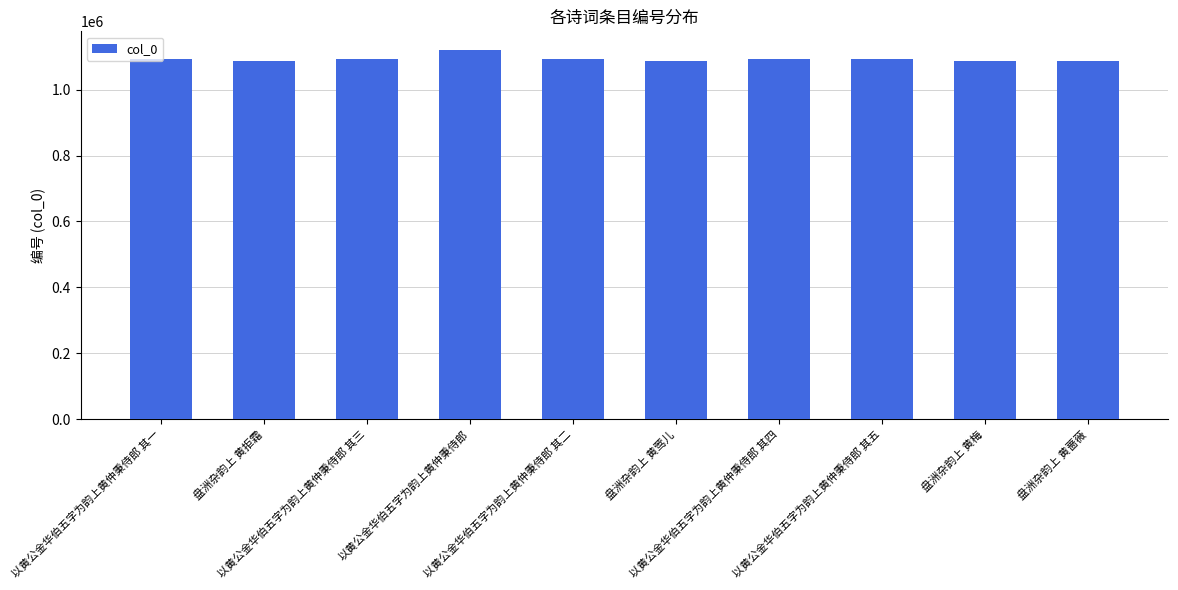

What is the maximum value shown in the chart?

1120516